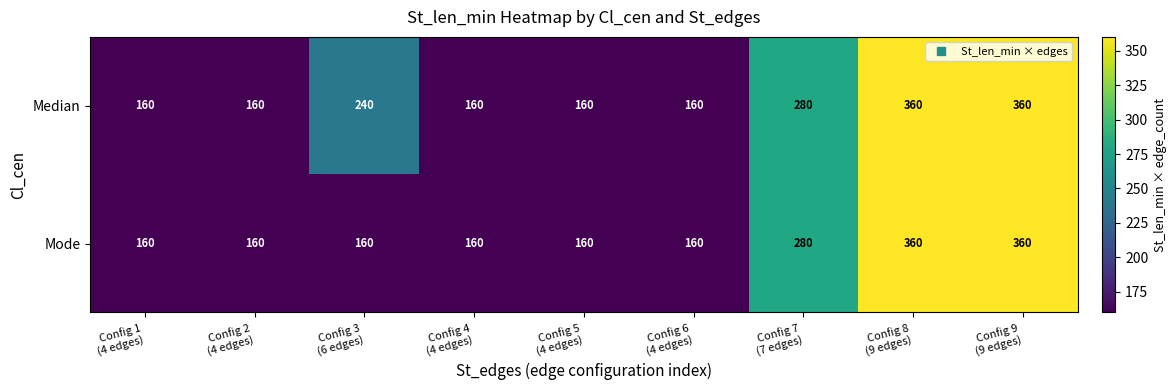

Which series has the largest total across all categories?

Median